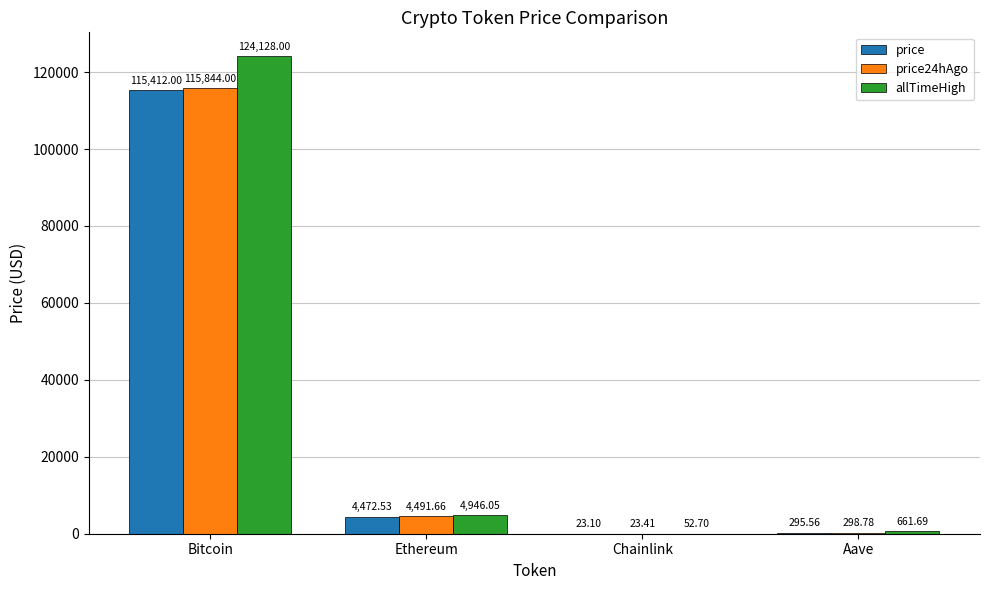

What is the sum of the price values at Ethereum and Chainlink?

4495.6